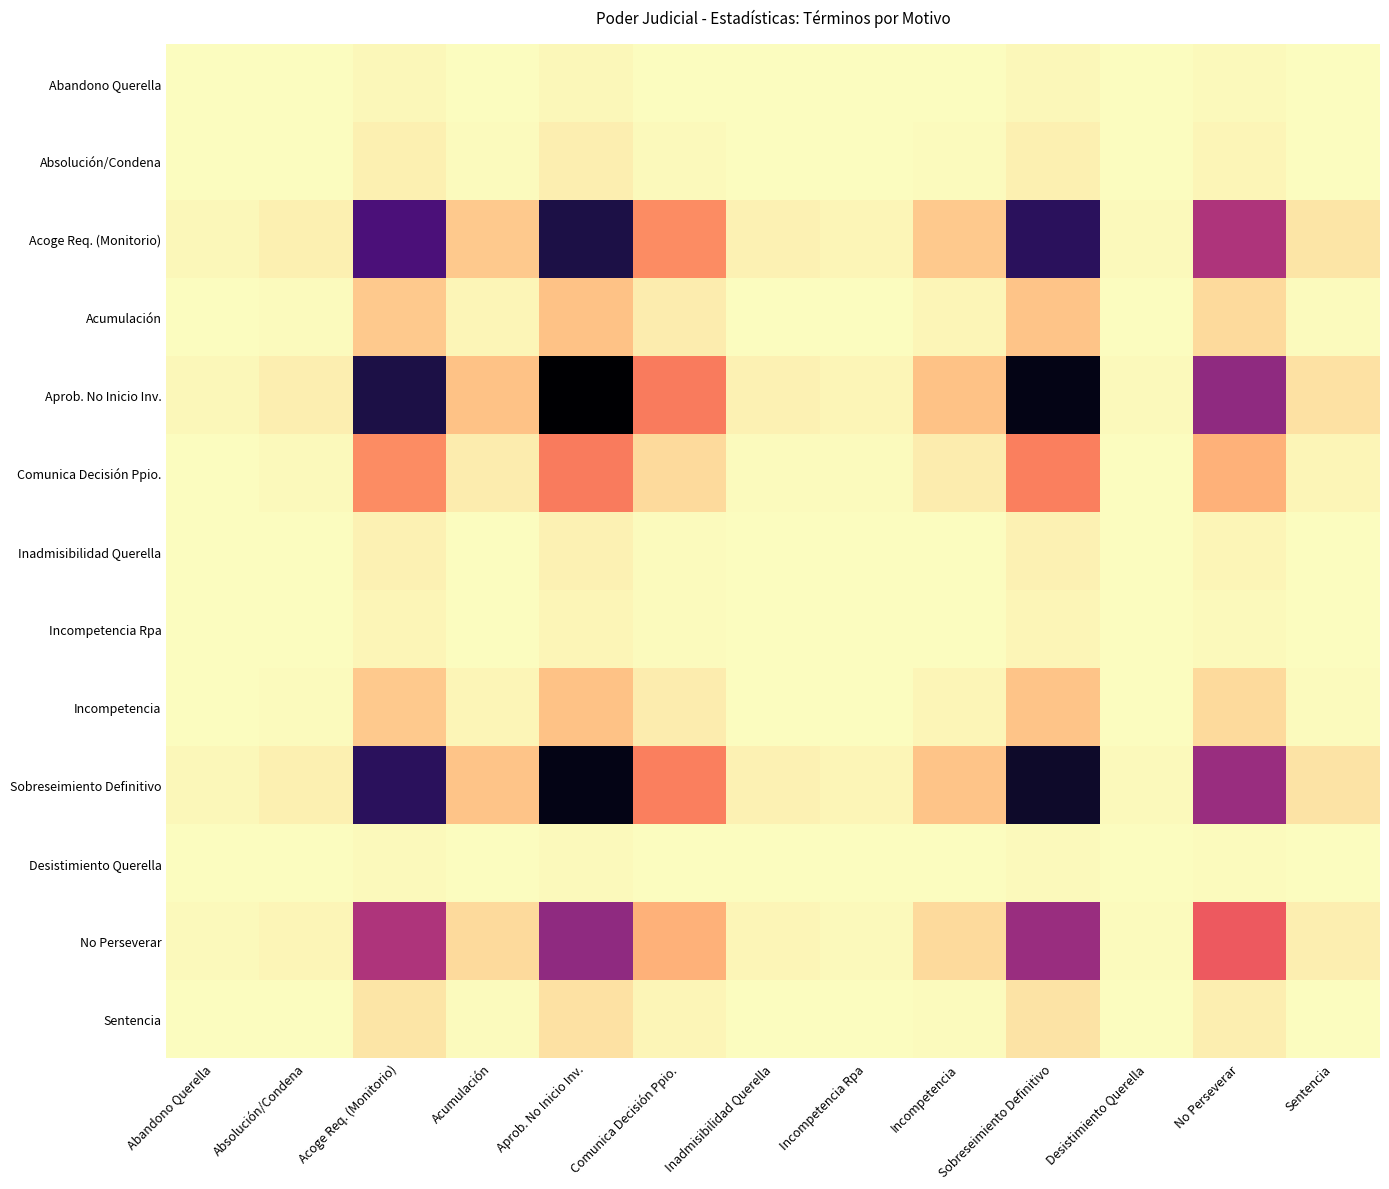

Reading right to left, transcribe all the data shown in this chart.

Abandono Querella: Sentencia=0.0	No Perseverar=0.0	Desistimiento Querella=0.0	Sobreseimiento Definitivo=0.0	Incompetencia=0.0	Incompetencia Rpa=0.0	Inadmisibilidad Querella=0.0	Comunica Decisión Ppio.=0.0	Aprob. No Inicio Inv.=0.0	Acumulación=0.0	Acoge Req. (Monitorio)=0.0	Absolución/Condena=0.0	Abandono Querella=0.0
Absolución/Condena: Sentencia=0.0	No Perseverar=0.0	Desistimiento Querella=0.0	Sobreseimiento Definitivo=0.0	Incompetencia=0.0	Incompetencia Rpa=0.0	Inadmisibilidad Querella=0.0	Comunica Decisión Ppio.=0.0	Aprob. No Inicio Inv.=0.0	Acumulación=0.0	Acoge Req. (Monitorio)=0.0	Absolución/Condena=0.0	Abandono Querella=0.0
Acoge Req. (Monitorio): Sentencia=0.1	No Perseverar=0.5	Desistimiento Querella=0.0	Sobreseimiento Definitivo=0.8	Incompetencia=0.1	Incompetencia Rpa=0.0	Inadmisibilidad Querella=0.0	Comunica Decisión Ppio.=0.2	Aprob. No Inicio Inv.=0.9	Acumulación=0.1	Acoge Req. (Monitorio)=0.8	Absolución/Condena=0.0	Abandono Querella=0.0
Acumulación: Sentencia=0.0	No Perseverar=0.1	Desistimiento Querella=0.0	Sobreseimiento Definitivo=0.1	Incompetencia=0.0	Incompetencia Rpa=0.0	Inadmisibilidad Querella=0.0	Comunica Decisión Ppio.=0.0	Aprob. No Inicio Inv.=0.1	Acumulación=0.0	Acoge Req. (Monitorio)=0.1	Absolución/Condena=0.0	Abandono Querella=0.0
Aprob. No Inicio Inv.: Sentencia=0.1	No Perseverar=0.6	Desistimiento Querella=0.0	Sobreseimiento Definitivo=1.0	Incompetencia=0.1	Incompetencia Rpa=0.0	Inadmisibilidad Querella=0.0	Comunica Decisión Ppio.=0.3	Aprob. No Inicio Inv.=1.0	Acumulación=0.1	Acoge Req. (Monitorio)=0.9	Absolución/Condena=0.0	Abandono Querella=0.0
Comunica Decisión Ppio.: Sentencia=0.0	No Perseverar=0.2	Desistimiento Querella=0.0	Sobreseimiento Definitivo=0.3	Incompetencia=0.0	Incompetencia Rpa=0.0	Inadmisibilidad Querella=0.0	Comunica Decisión Ppio.=0.1	Aprob. No Inicio Inv.=0.3	Acumulación=0.0	Acoge Req. (Monitorio)=0.2	Absolución/Condena=0.0	Abandono Querella=0.0
Inadmisibilidad Querella: Sentencia=0.0	No Perseverar=0.0	Desistimiento Querella=0.0	Sobreseimiento Definitivo=0.0	Incompetencia=0.0	Incompetencia Rpa=0.0	Inadmisibilidad Querella=0.0	Comunica Decisión Ppio.=0.0	Aprob. No Inicio Inv.=0.0	Acumulación=0.0	Acoge Req. (Monitorio)=0.0	Absolución/Condena=0.0	Abandono Querella=0.0
Incompetencia Rpa: Sentencia=0.0	No Perseverar=0.0	Desistimiento Querella=0.0	Sobreseimiento Definitivo=0.0	Incompetencia=0.0	Incompetencia Rpa=0.0	Inadmisibilidad Querella=0.0	Comunica Decisión Ppio.=0.0	Aprob. No Inicio Inv.=0.0	Acumulación=0.0	Acoge Req. (Monitorio)=0.0	Absolución/Condena=0.0	Abandono Querella=0.0
Incompetencia: Sentencia=0.0	No Perseverar=0.1	Desistimiento Querella=0.0	Sobreseimiento Definitivo=0.1	Incompetencia=0.0	Incompetencia Rpa=0.0	Inadmisibilidad Querella=0.0	Comunica Decisión Ppio.=0.0	Aprob. No Inicio Inv.=0.1	Acumulación=0.0	Acoge Req. (Monitorio)=0.1	Absolución/Condena=0.0	Abandono Querella=0.0
Sobreseimiento Definitivo: Sentencia=0.1	No Perseverar=0.6	Desistimiento Querella=0.0	Sobreseimiento Definitivo=0.9	Incompetencia=0.1	Incompetencia Rpa=0.0	Inadmisibilidad Querella=0.0	Comunica Decisión Ppio.=0.3	Aprob. No Inicio Inv.=1.0	Acumulación=0.1	Acoge Req. (Monitorio)=0.8	Absolución/Condena=0.0	Abandono Querella=0.0
Desistimiento Querella: Sentencia=0.0	No Perseverar=0.0	Desistimiento Querella=0.0	Sobreseimiento Definitivo=0.0	Incompetencia=0.0	Incompetencia Rpa=0.0	Inadmisibilidad Querella=0.0	Comunica Decisión Ppio.=0.0	Aprob. No Inicio Inv.=0.0	Acumulación=0.0	Acoge Req. (Monitorio)=0.0	Absolución/Condena=0.0	Abandono Querella=0.0
No Perseverar: Sentencia=0.0	No Perseverar=0.3	Desistimiento Querella=0.0	Sobreseimiento Definitivo=0.6	Incompetencia=0.1	Incompetencia Rpa=0.0	Inadmisibilidad Querella=0.0	Comunica Decisión Ppio.=0.2	Aprob. No Inicio Inv.=0.6	Acumulación=0.1	Acoge Req. (Monitorio)=0.5	Absolución/Condena=0.0	Abandono Querella=0.0
Sentencia: Sentencia=0.0	No Perseverar=0.0	Desistimiento Querella=0.0	Sobreseimiento Definitivo=0.1	Incompetencia=0.0	Incompetencia Rpa=0.0	Inadmisibilidad Querella=0.0	Comunica Decisión Ppio.=0.0	Aprob. No Inicio Inv.=0.1	Acumulación=0.0	Acoge Req. (Monitorio)=0.1	Absolución/Condena=0.0	Abandono Querella=0.0